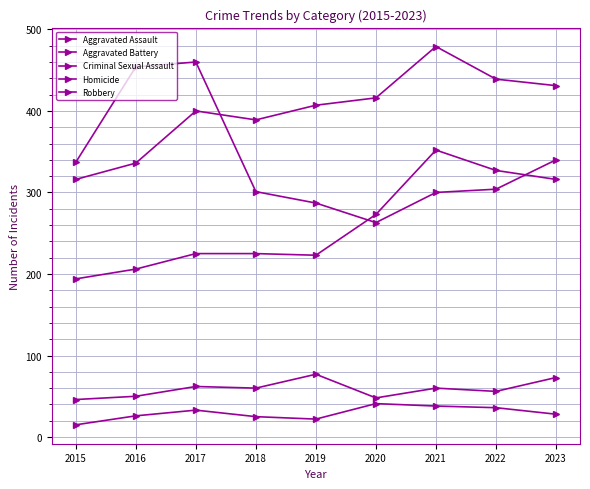

What value does the Robbery series have at 2017?

460